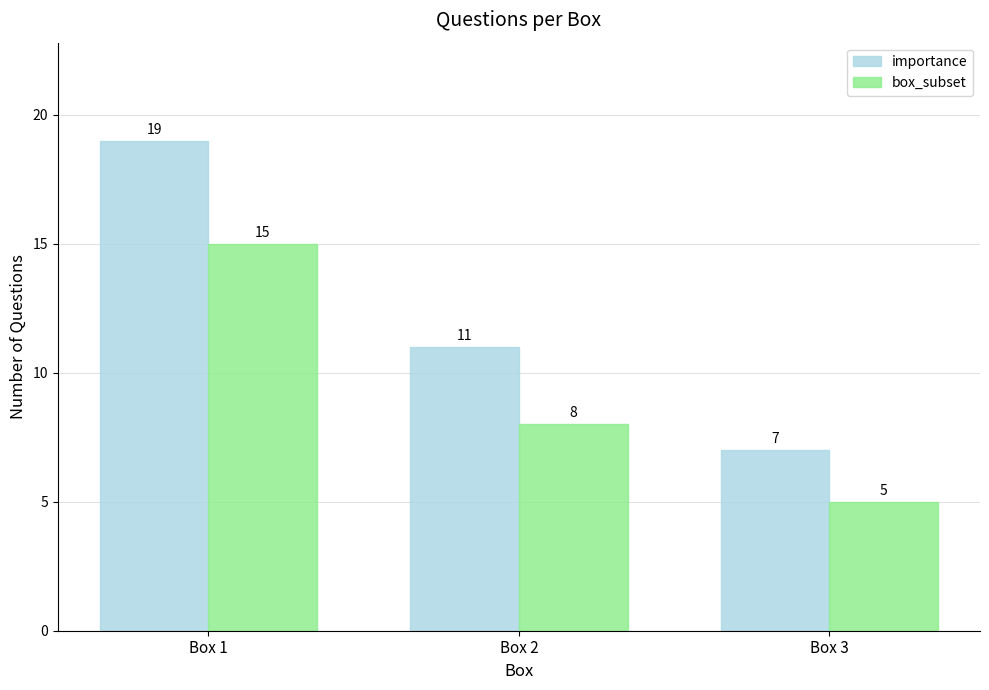

How many bars are there in each group?

2